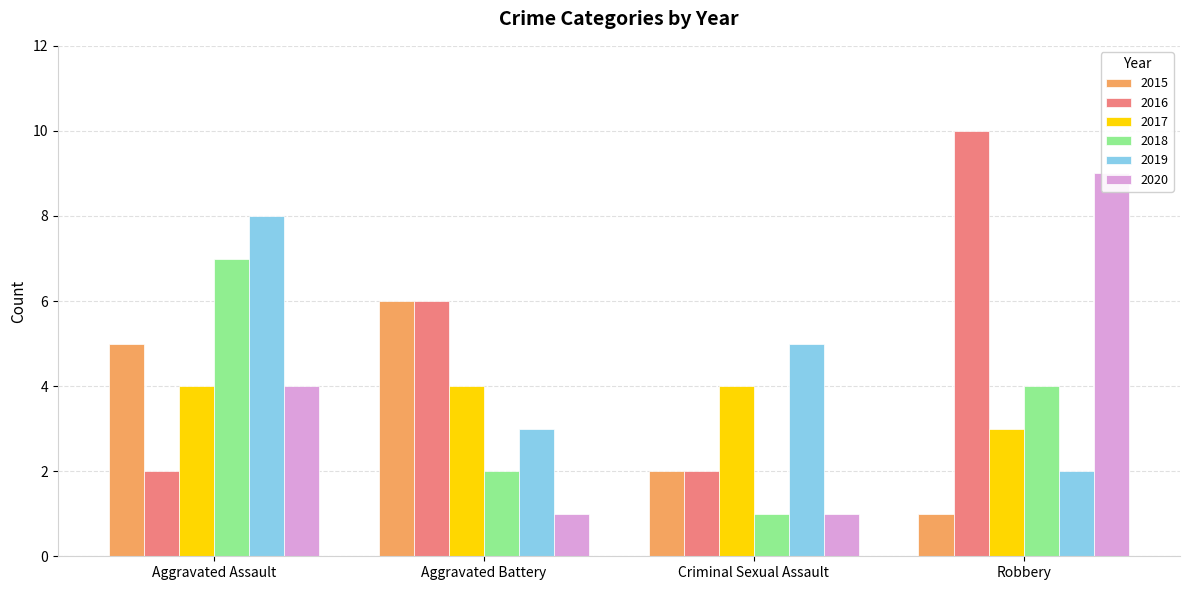

Reading left to right, list all the values displayed in this chart.

2015: Aggravated Assault=5	Aggravated Battery=6	Criminal Sexual Assault=2	Robbery=1
2016: Aggravated Assault=2	Aggravated Battery=6	Criminal Sexual Assault=2	Robbery=10
2017: Aggravated Assault=4	Aggravated Battery=4	Criminal Sexual Assault=4	Robbery=3
2018: Aggravated Assault=7	Aggravated Battery=2	Criminal Sexual Assault=1	Robbery=4
2019: Aggravated Assault=8	Aggravated Battery=3	Criminal Sexual Assault=5	Robbery=2
2020: Aggravated Assault=4	Aggravated Battery=1	Criminal Sexual Assault=1	Robbery=9